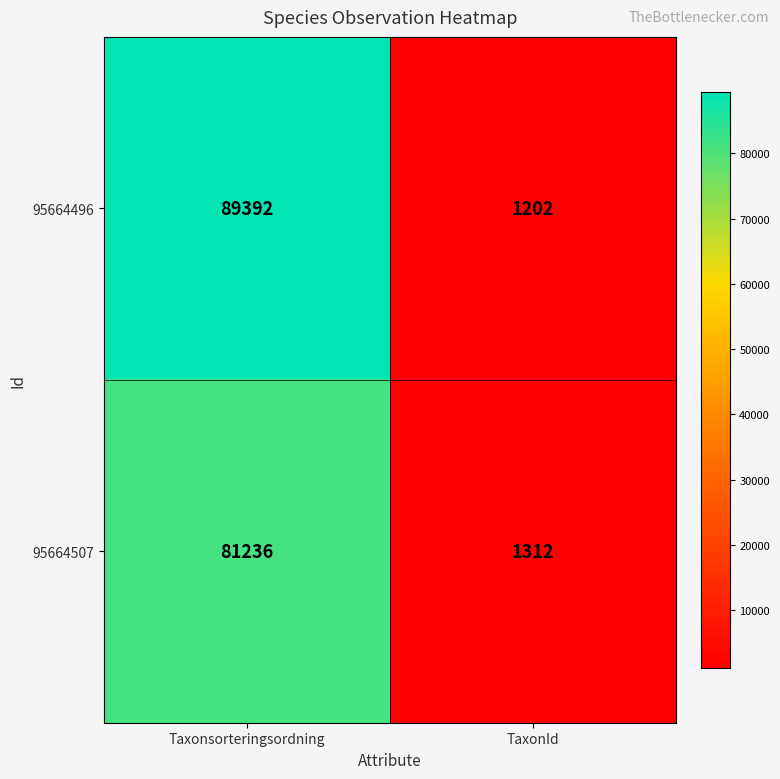

What is the sum of all 95664507 values?

82548